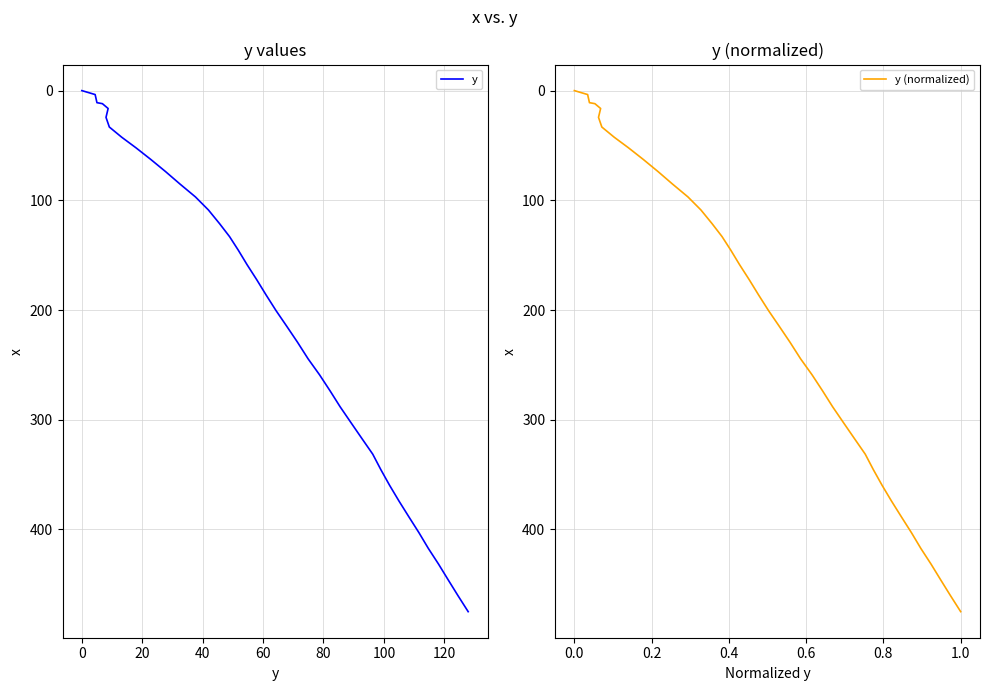

What is the average value of the y series?

207.6